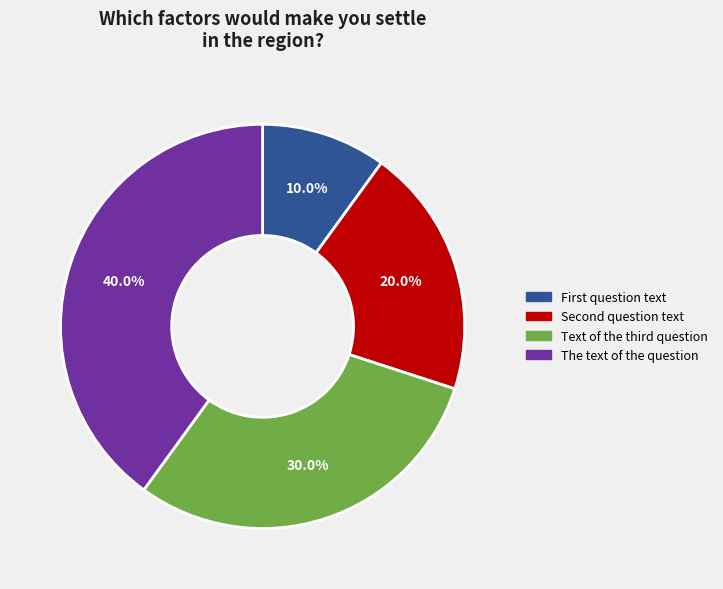

How many segments does this pie chart have?

4